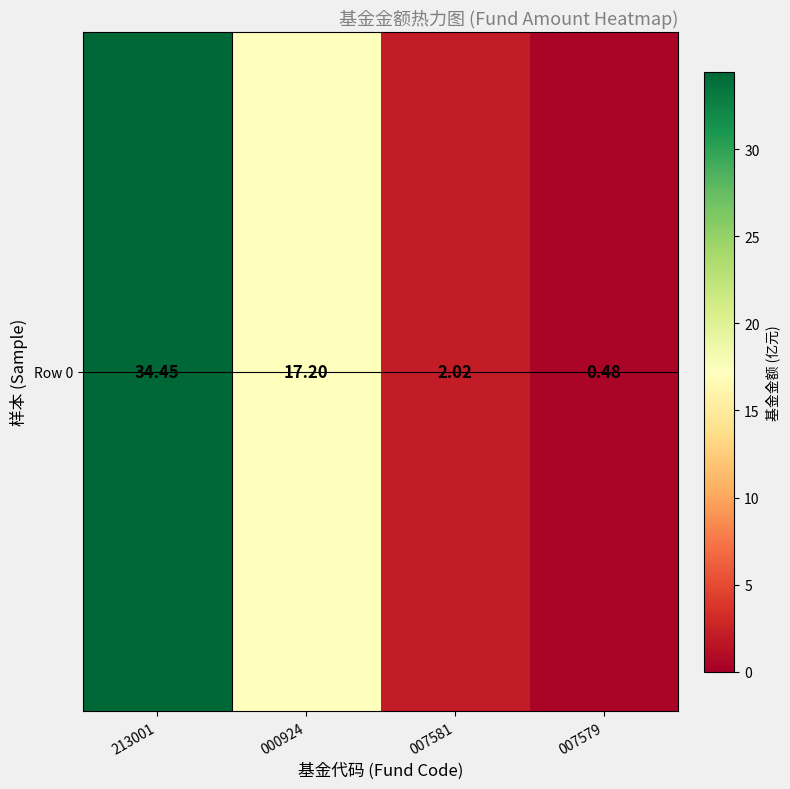

List the labels in order of value, largest first.

213001, 000924, 007581, 007579